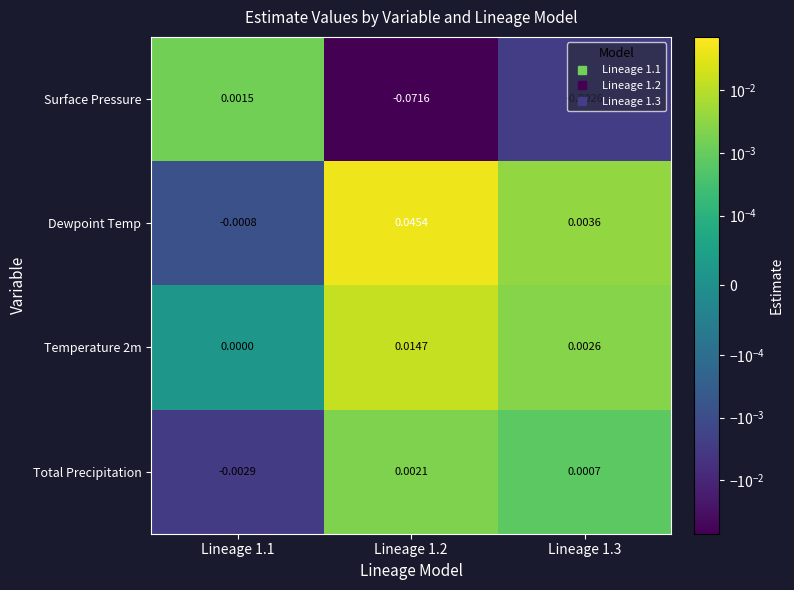

List the series in order of their peak value, highest first.

Dewpoint Temp, Temperature 2m, Total Precipitation, Surface Pressure